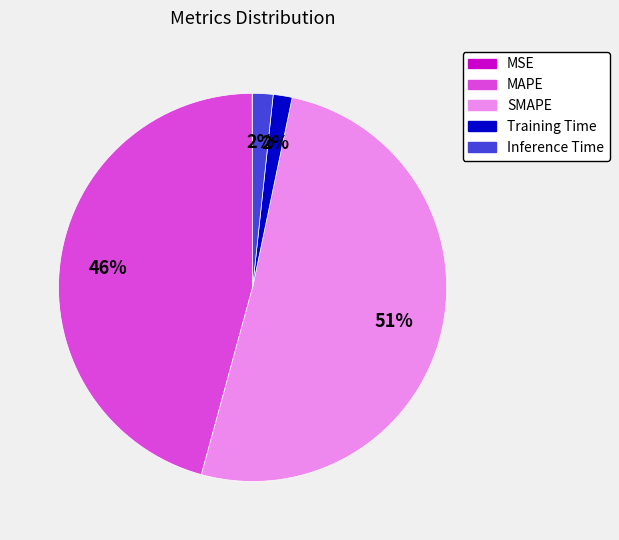

What is the ratio of the value at MAPE to the value at SMAPE?

0.9